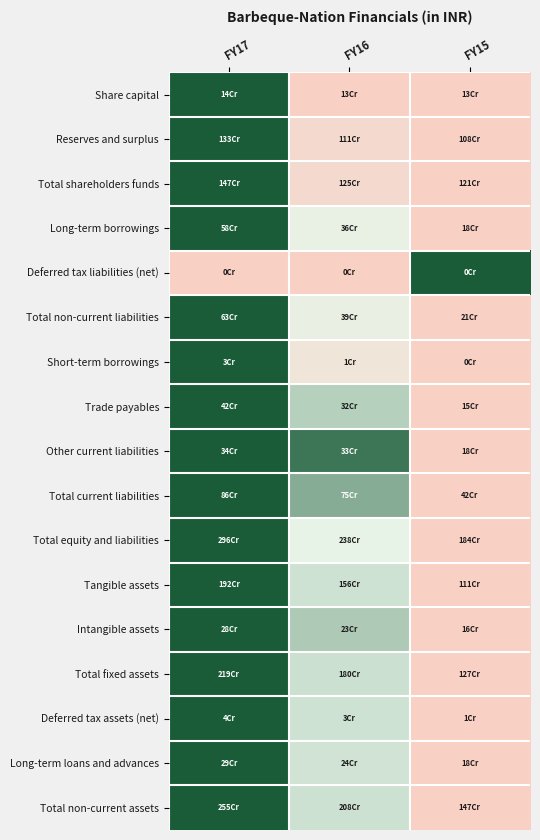

What is the spread (max minus min) of values at FY16?

0.9